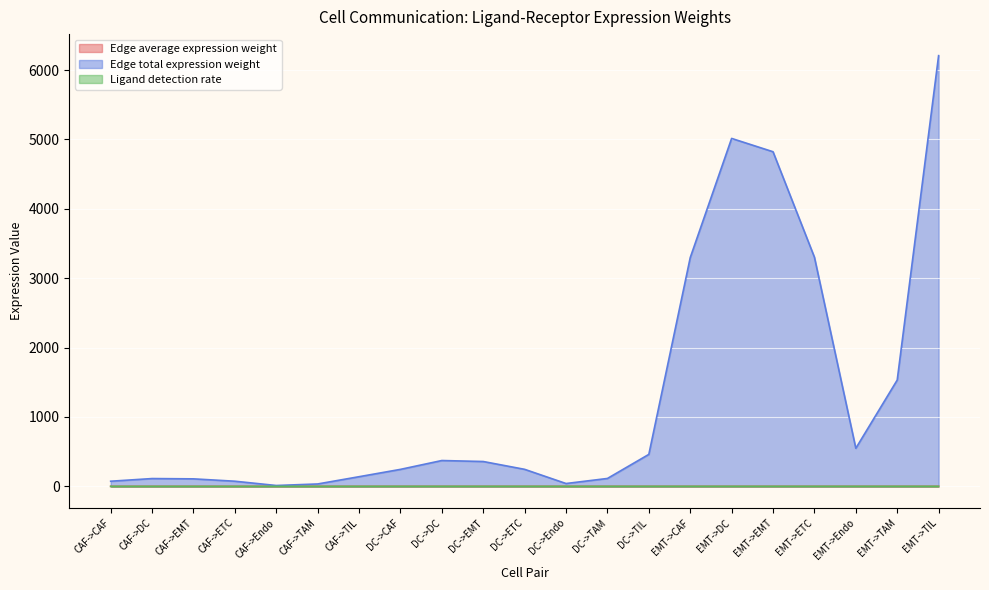

What is the difference between the Edge average expression weight values at CAF->EMT and DC->TIL?

0.1